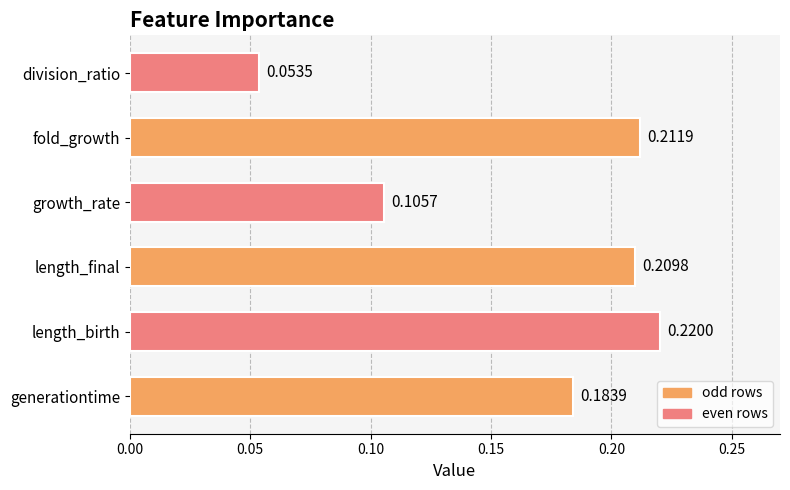

Which has a higher value, length_birth or length_final?

length_birth